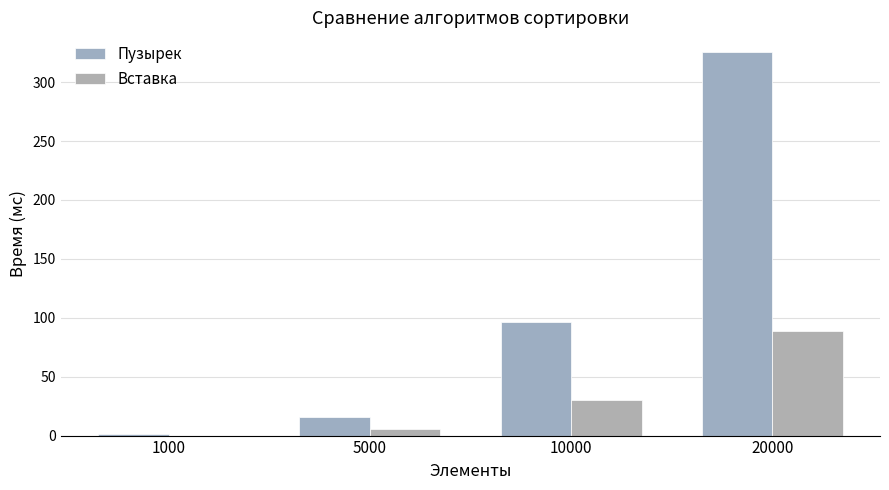

Is it true that Пузырек equals 16 at 5000?

True